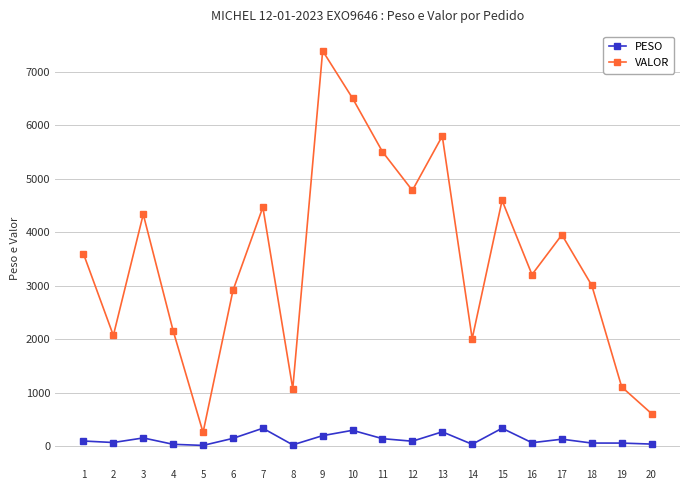

True or false: PESO and VALOR cross at least once.

False